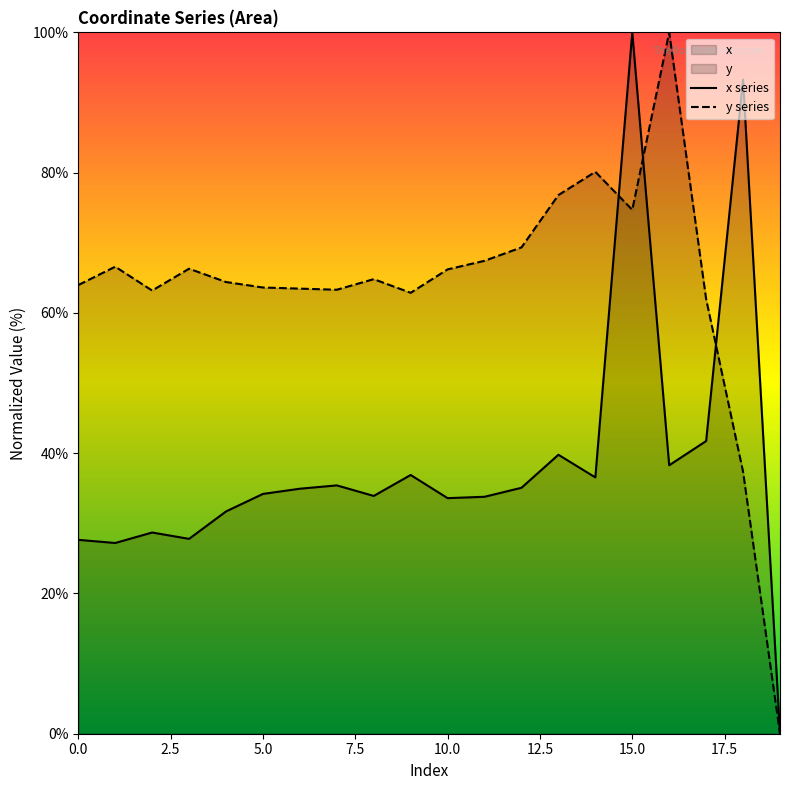

At which label is x series closest to 50?

17